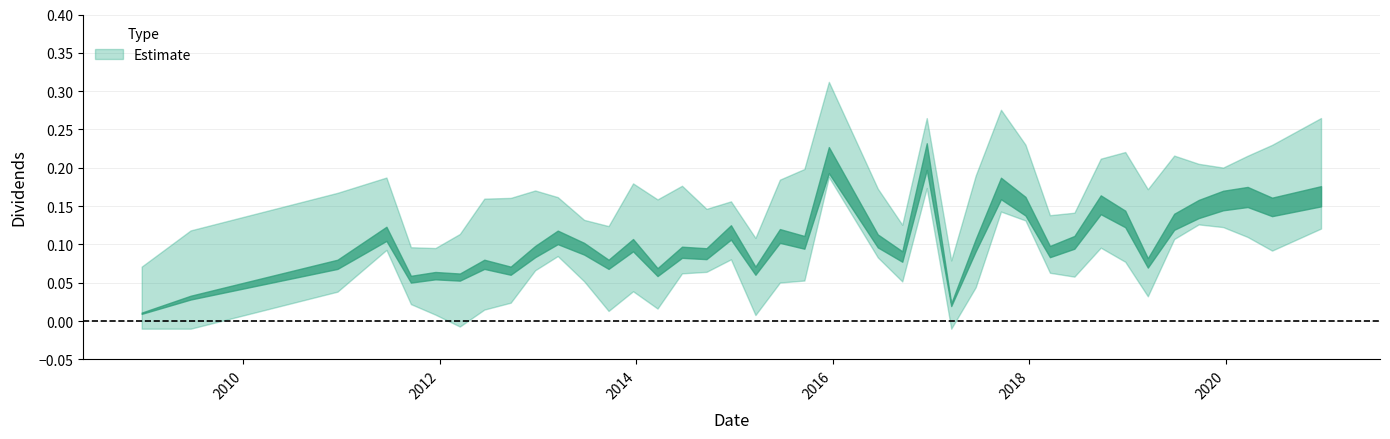

Reading right to left, what are all the values shown in this chart?

0.2	0.2	0.2	0.2	0.2	0.1	0.1	0.1	0.2	0.1	0.1	0.2	0.2	0.1	0.0	0.2	0.1	0.1	0.2	0.1	0.1	0.1	0.1	0.1	0.1	0.1	0.1	0.1	0.1	0.1	0.1	0.1	0.1	0.1	0.1	0.1	0.1	0.1	0.0	0.0